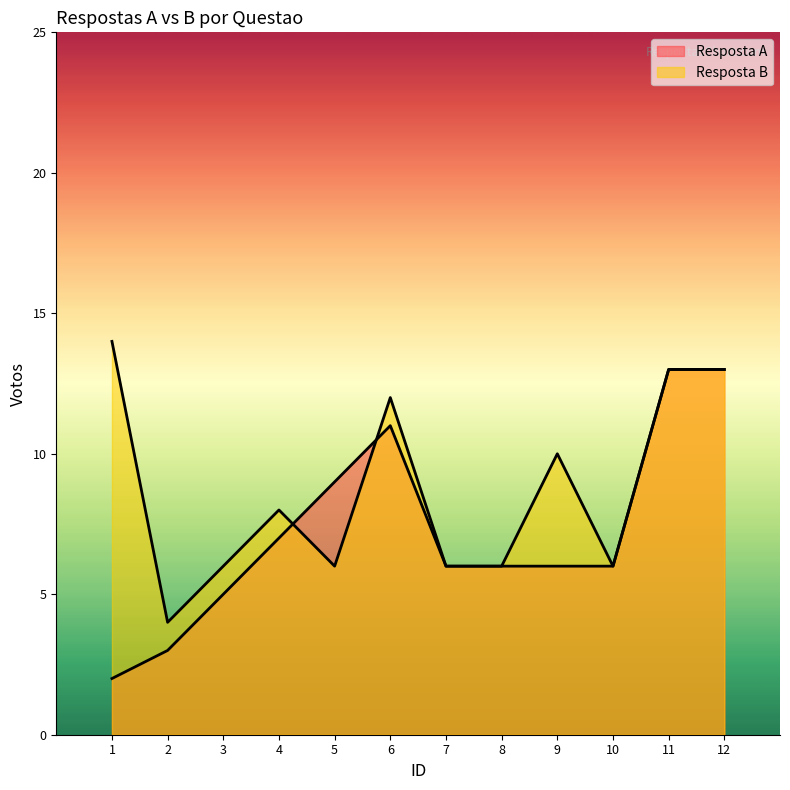

What is the sum of the Resposta A values at 12 and 4?

20